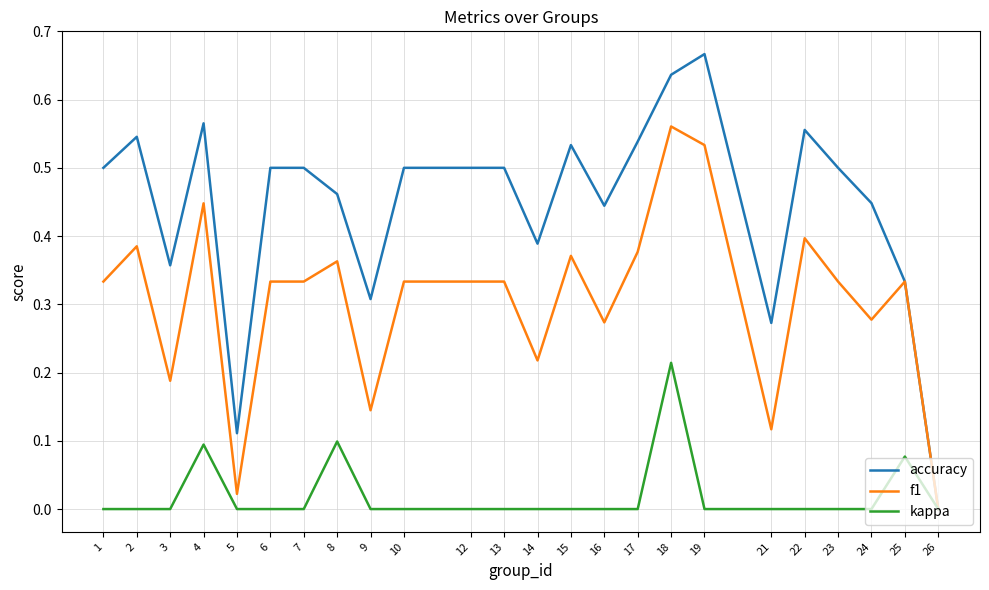

At 7, list the series in order from largest to smallest.

accuracy, f1, kappa